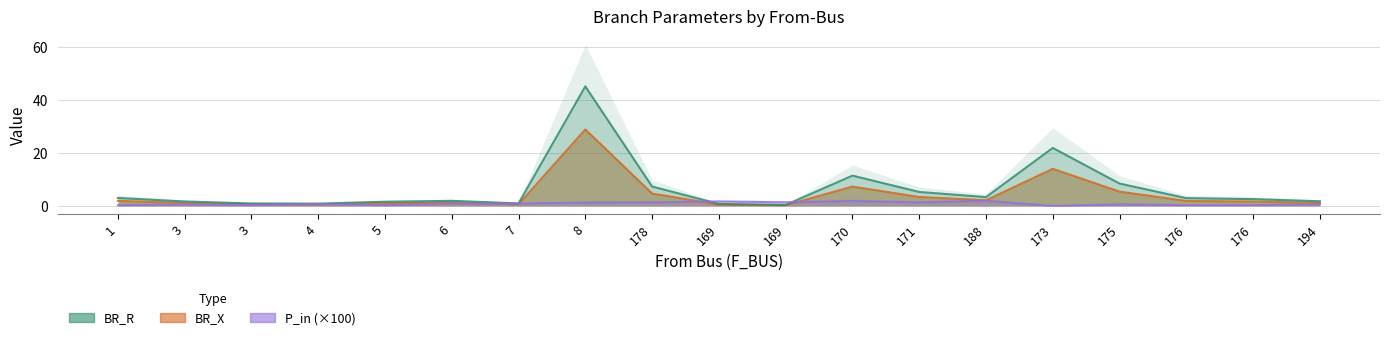

Which series has the largest total across all categories?

BR_X